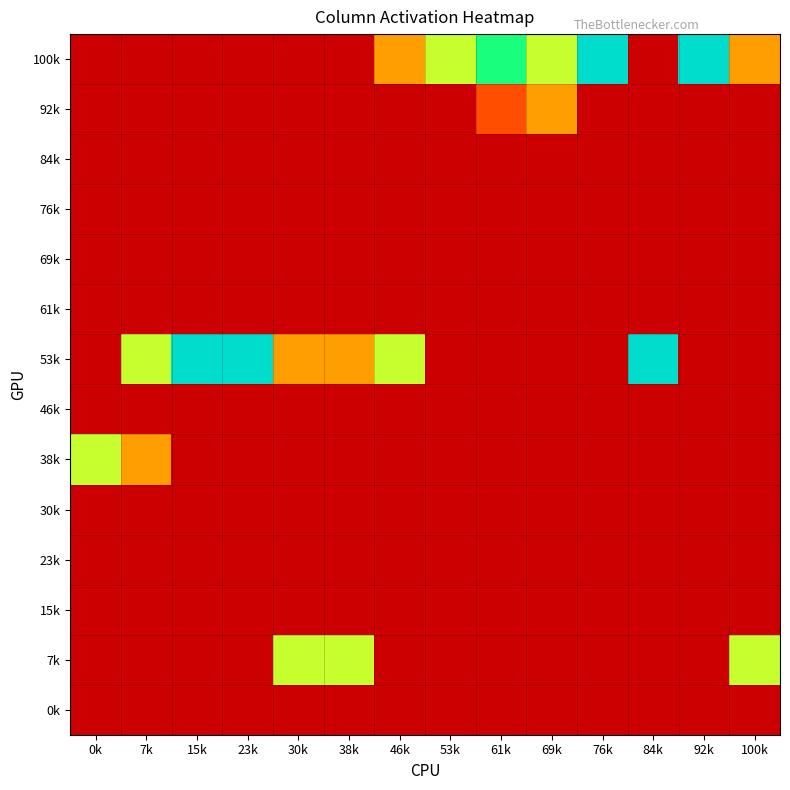

Reading left to right, transcribe all the data shown in this chart.

100k: 0k=0	7k=0	15k=0	23k=0	30k=0	38k=0	46k=2	53k=4	61k=5	69k=4	76k=6	84k=0	92k=6	100k=2
92k: 0k=0	7k=0	15k=0	23k=0	30k=0	38k=0	46k=0	53k=0	61k=1	69k=2	76k=0	84k=0	92k=0	100k=0
84k: 0k=0	7k=0	15k=0	23k=0	30k=0	38k=0	46k=0	53k=0	61k=0	69k=0	76k=0	84k=0	92k=0	100k=0
76k: 0k=0	7k=0	15k=0	23k=0	30k=0	38k=0	46k=0	53k=0	61k=0	69k=0	76k=0	84k=0	92k=0	100k=0
69k: 0k=0	7k=0	15k=0	23k=0	30k=0	38k=0	46k=0	53k=0	61k=0	69k=0	76k=0	84k=0	92k=0	100k=0
61k: 0k=0	7k=0	15k=0	23k=0	30k=0	38k=0	46k=0	53k=0	61k=0	69k=0	76k=0	84k=0	92k=0	100k=0
53k: 0k=0	7k=4	15k=6	23k=6	30k=2	38k=2	46k=4	53k=0	61k=0	69k=0	76k=0	84k=6	92k=0	100k=0
46k: 0k=0	7k=0	15k=0	23k=0	30k=0	38k=0	46k=0	53k=0	61k=0	69k=0	76k=0	84k=0	92k=0	100k=0
38k: 0k=4	7k=2	15k=0	23k=0	30k=0	38k=0	46k=0	53k=0	61k=0	69k=0	76k=0	84k=0	92k=0	100k=0
30k: 0k=0	7k=0	15k=0	23k=0	30k=0	38k=0	46k=0	53k=0	61k=0	69k=0	76k=0	84k=0	92k=0	100k=0
23k: 0k=0	7k=0	15k=0	23k=0	30k=0	38k=0	46k=0	53k=0	61k=0	69k=0	76k=0	84k=0	92k=0	100k=0
15k: 0k=0	7k=0	15k=0	23k=0	30k=0	38k=0	46k=0	53k=0	61k=0	69k=0	76k=0	84k=0	92k=0	100k=0
7k: 0k=0	7k=0	15k=0	23k=0	30k=4	38k=4	46k=0	53k=0	61k=0	69k=0	76k=0	84k=0	92k=0	100k=4
0k: 0k=0	7k=0	15k=0	23k=0	30k=0	38k=0	46k=0	53k=0	61k=0	69k=0	76k=0	84k=0	92k=0	100k=0